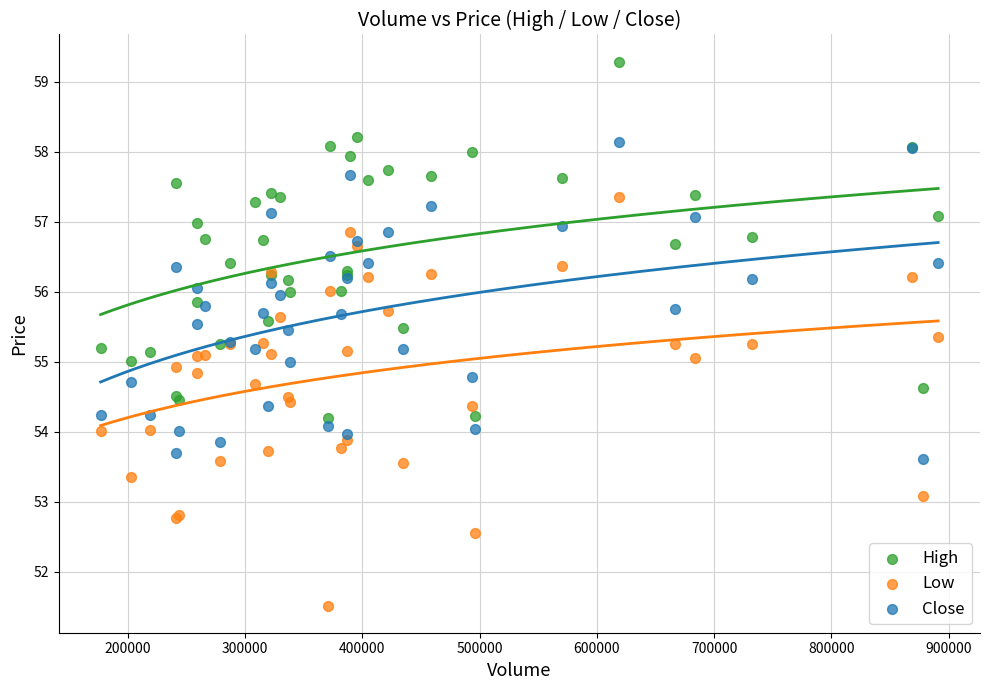

Which series contains the highest Y value?

High